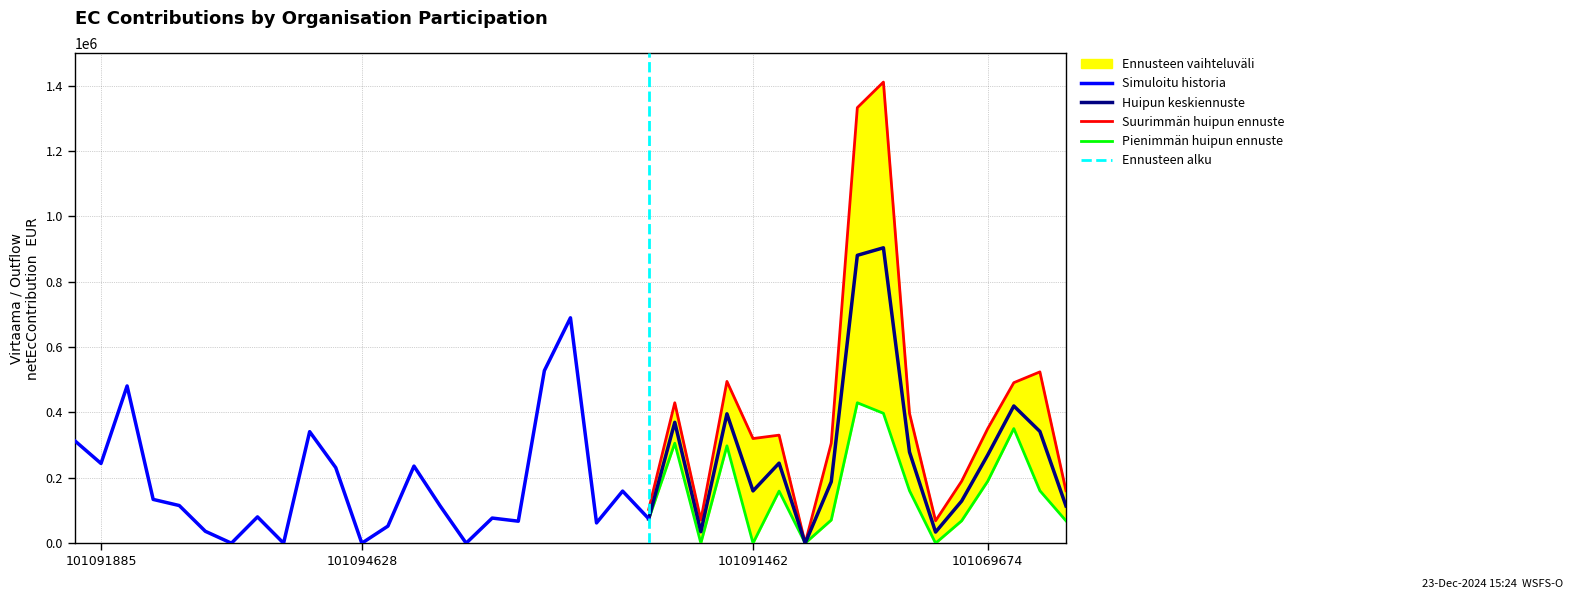

True or false: Simuloitu historia and Suurimmän huipun ennuste cross at least once.

False